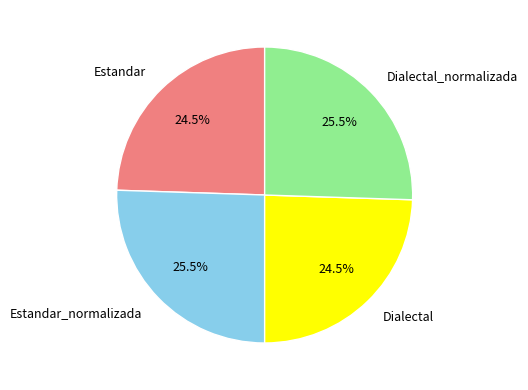

What is the ratio of the value at Dialectal to the value at Estandar_normalizada?

1.0